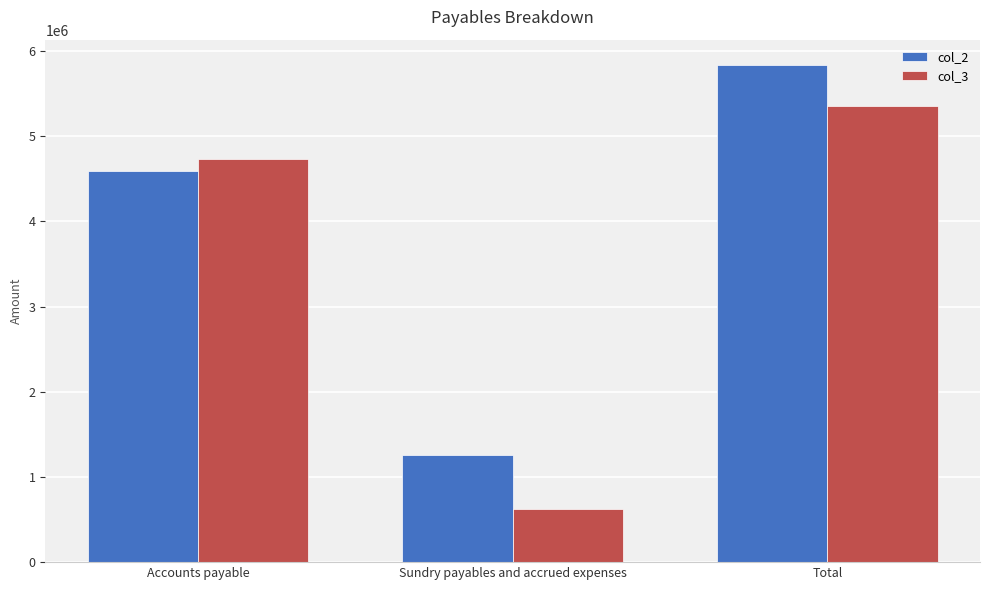

At which label is col_3 closest to 2986919?

Accounts payable